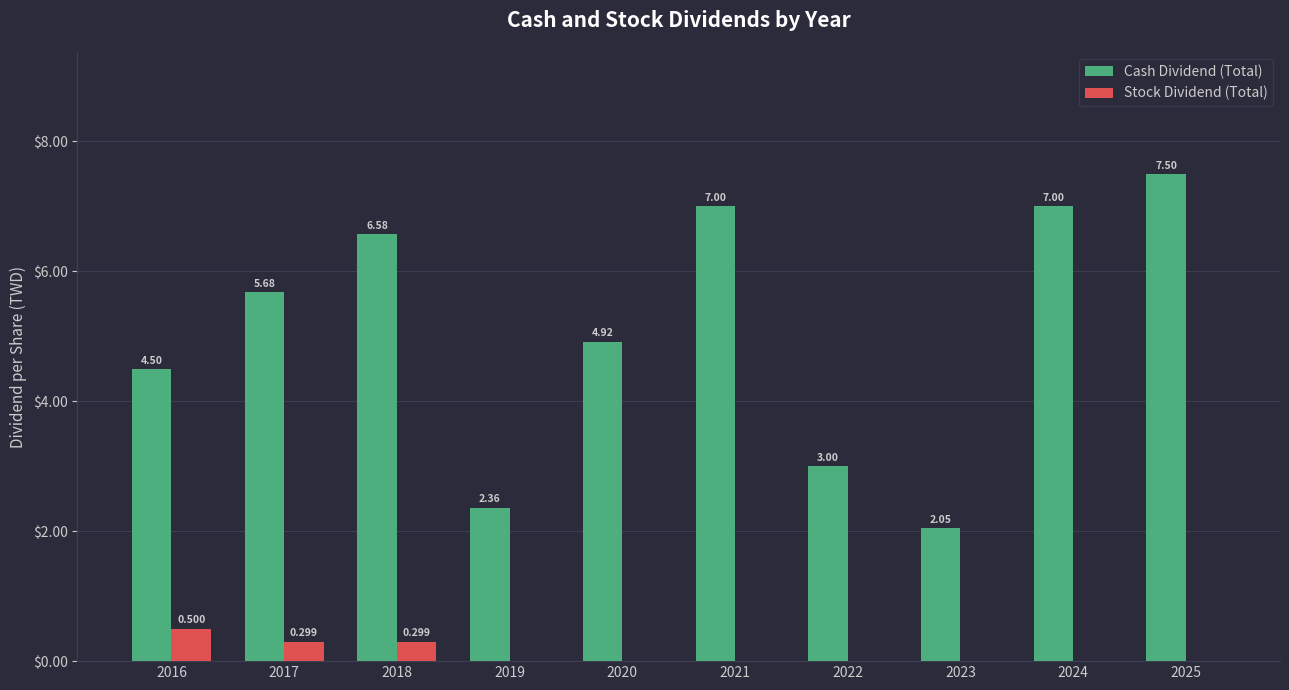

Between 2017 and 2025, which series saw the biggest shift?

Cash Dividend (Total)